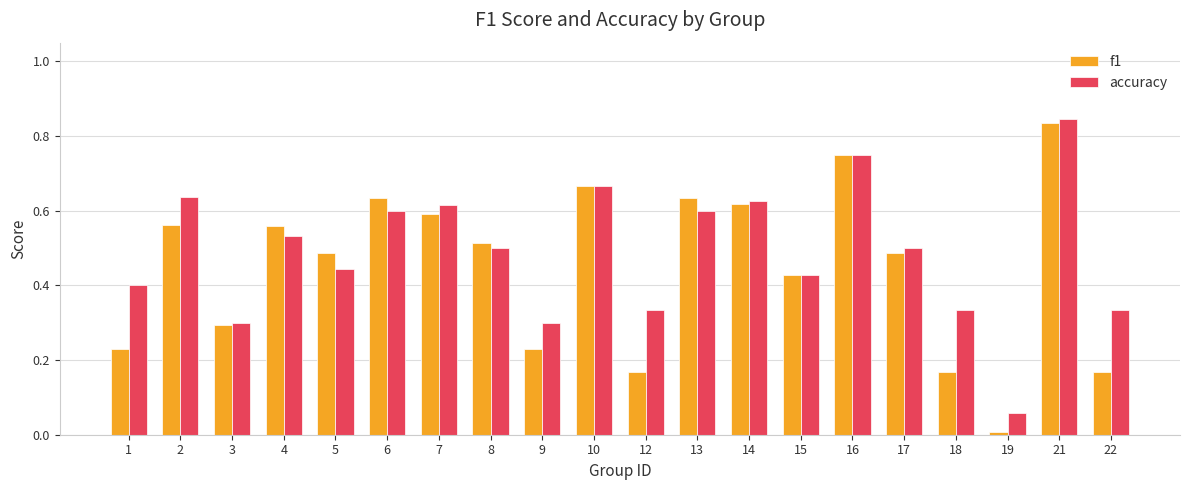

How many bars are there in each group?

2